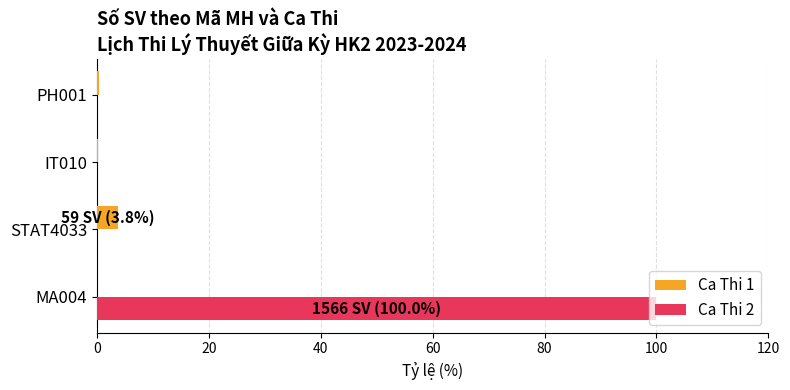

True or false: Ca Thi 2 has a value of -41.3 at STAT4033.

False